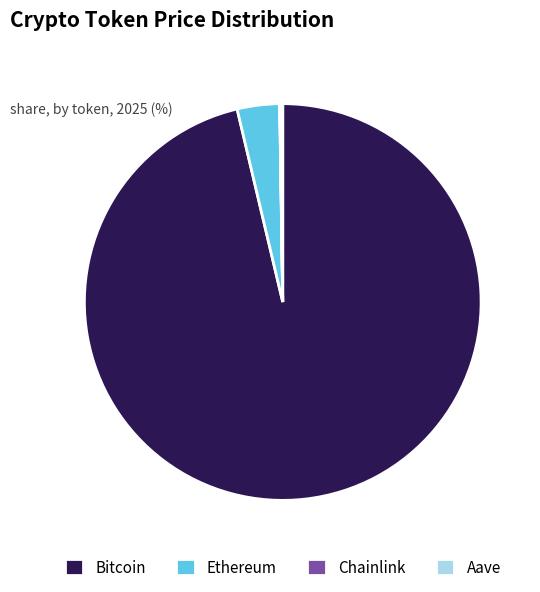

Is there a majority slice in this chart?

Yes